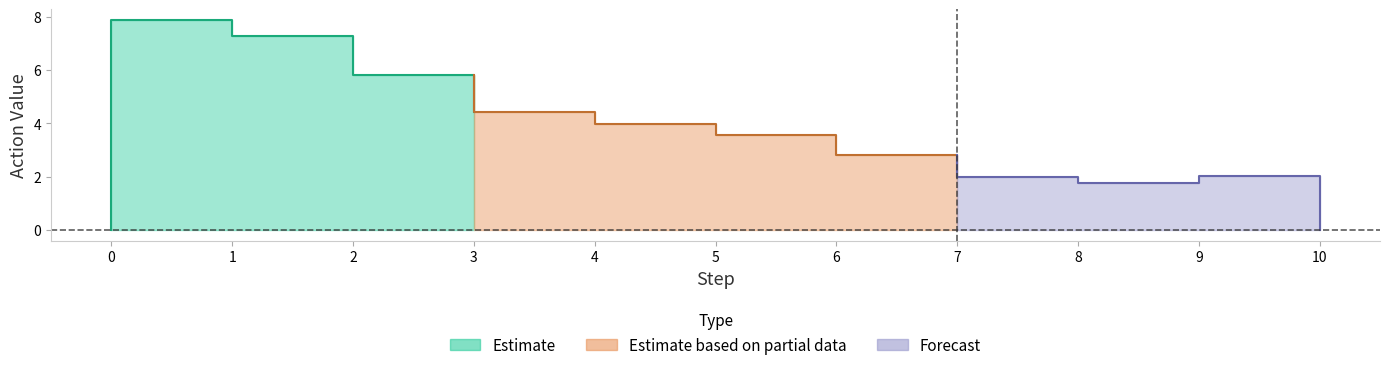

At which label is action closest to 3?

6